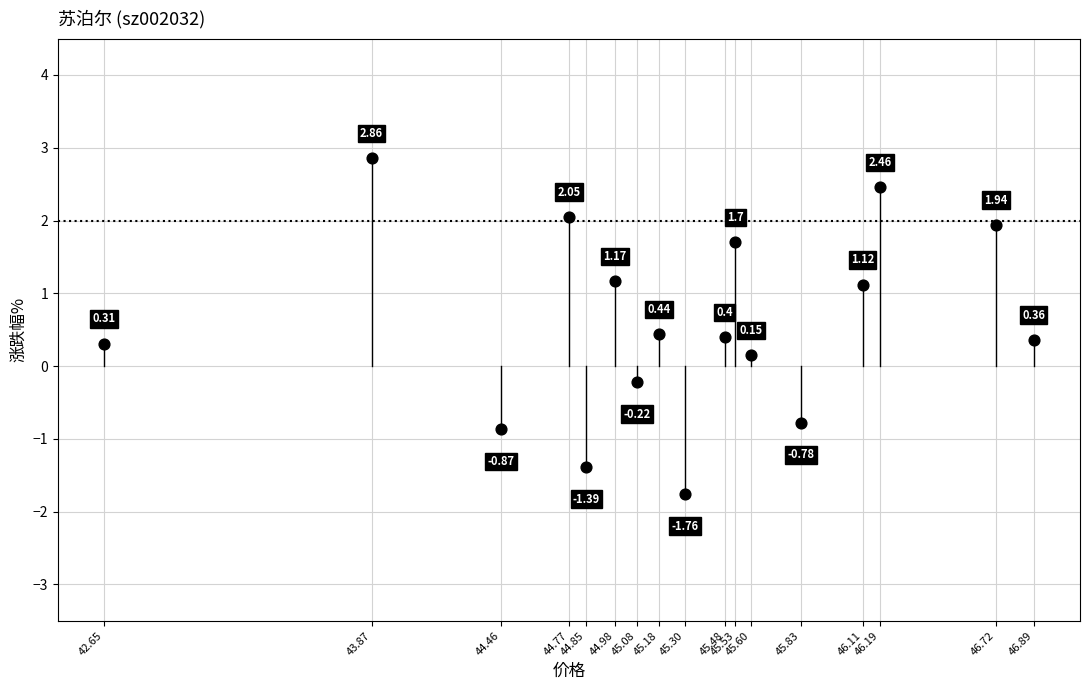

What is the range of X values (max minus min)?

4.2